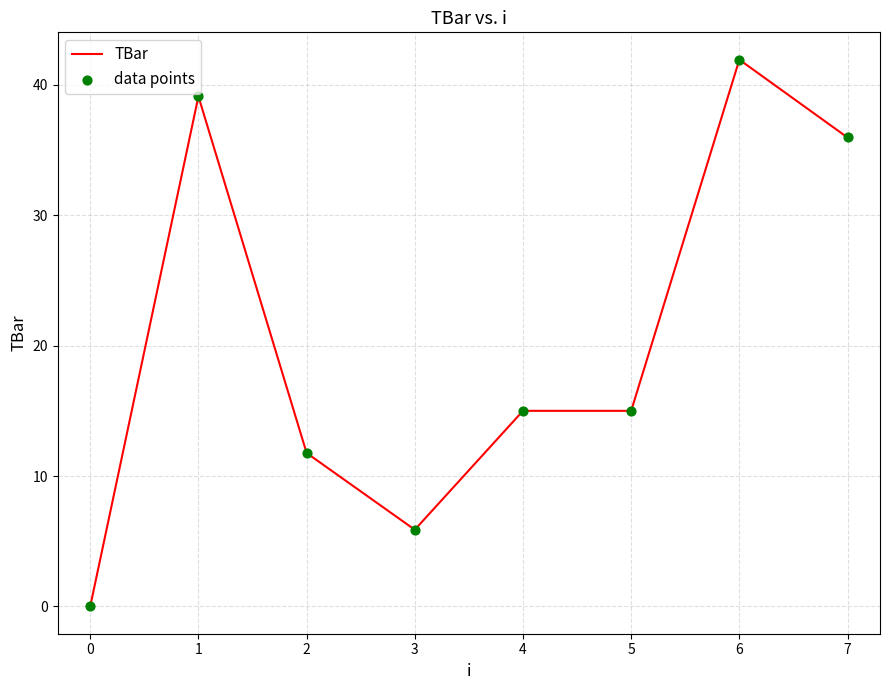

What is the sum of the values at 6 and 1?

81.1